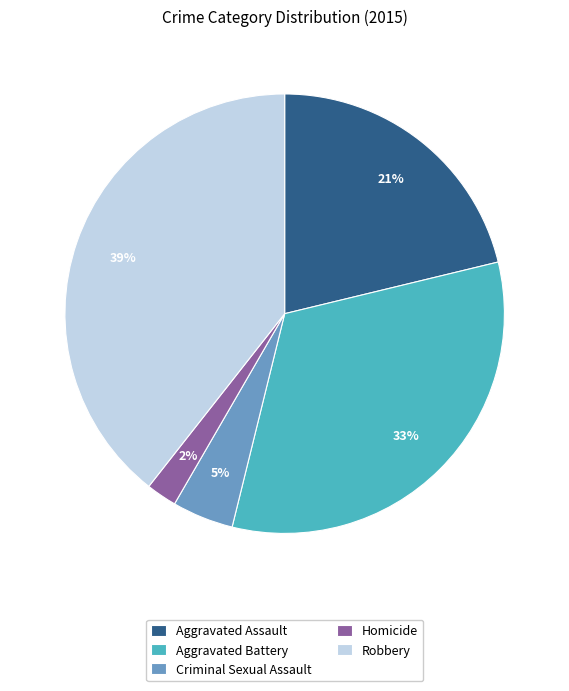

What percentage is the Aggravated Battery slice, to the nearest percent?

33%